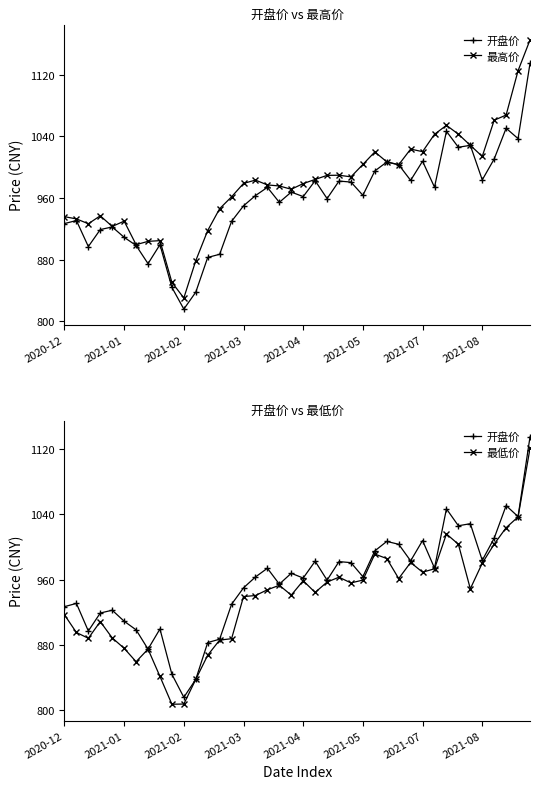

What is the difference between the second highest and minimum values in the 开盘价 series?

234.9